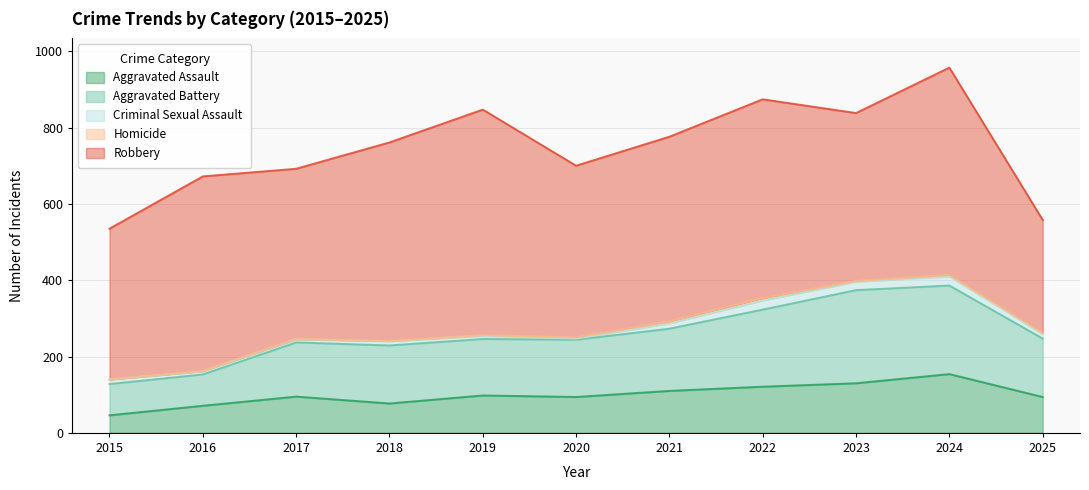

How many lines are shown in the chart?

5